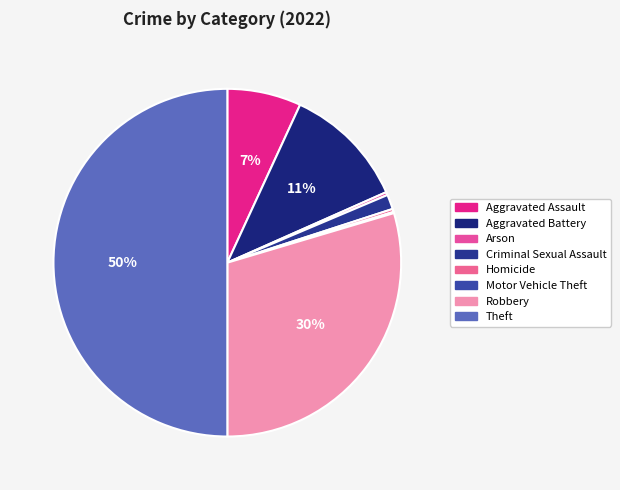

To the nearest percent, what percentage of the pie is Theft?

50%